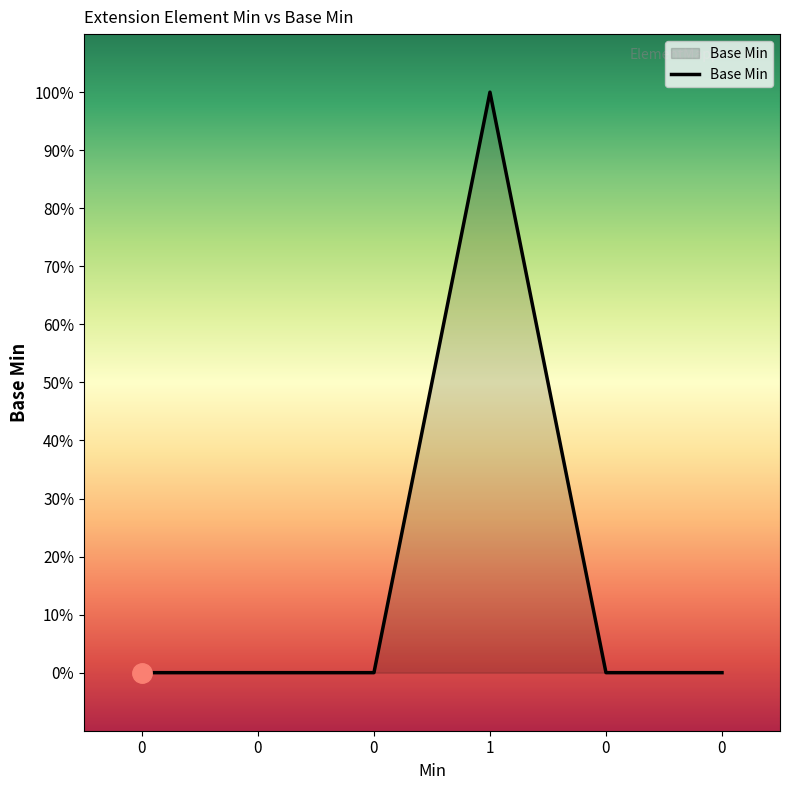

The chart shows a value of 1 at 1. True or false?

True